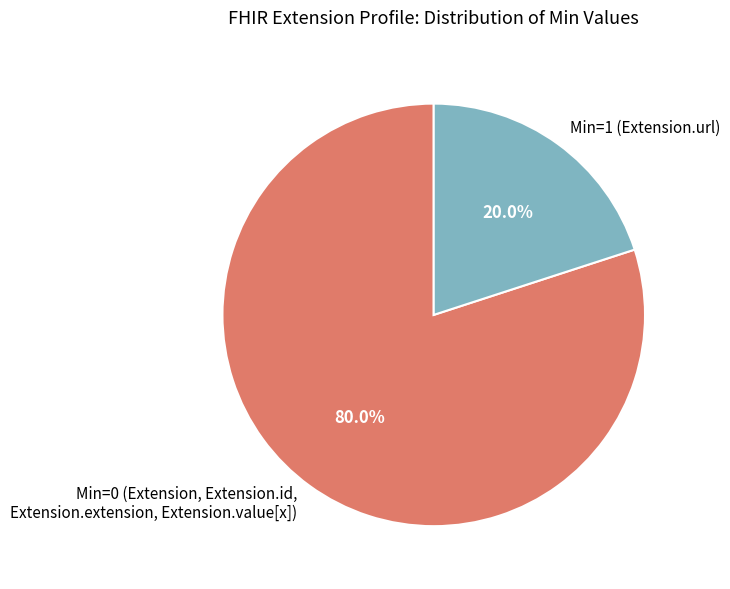

How much of the chart is everything except Min=0 (Extension, Extension.id, Extension.extension, Extension.value[x])?

20.0%